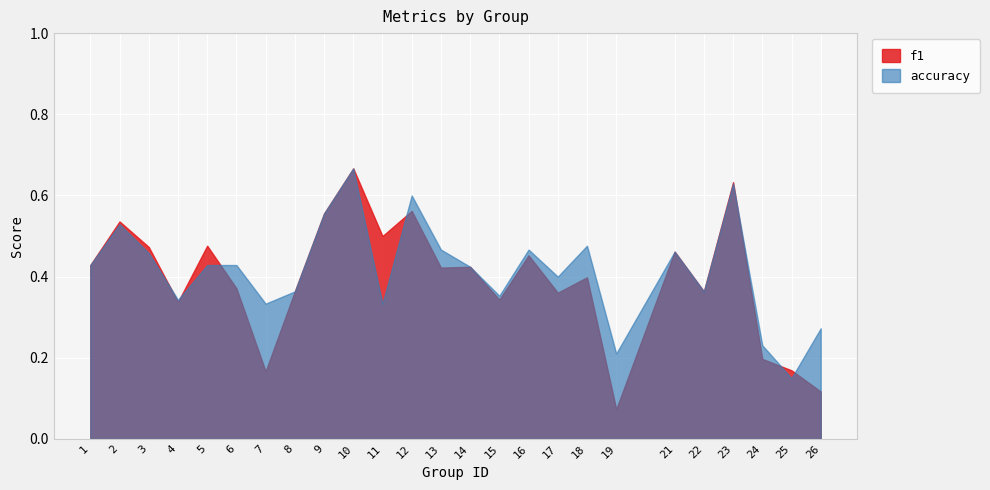

Rank the series by their maximum value, from highest to lowest.

f1, accuracy